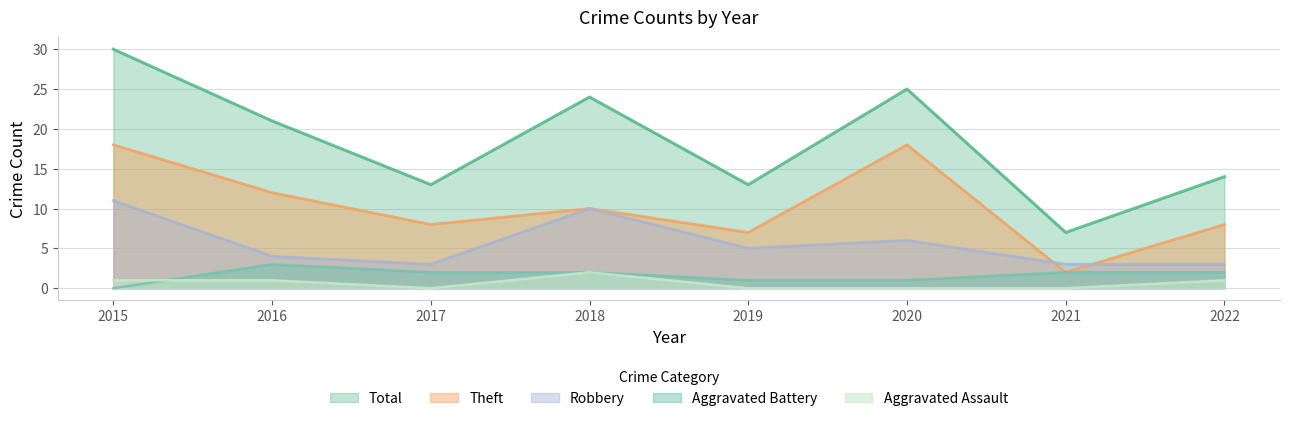

True or false: Total and Robbery cross at least once.

False